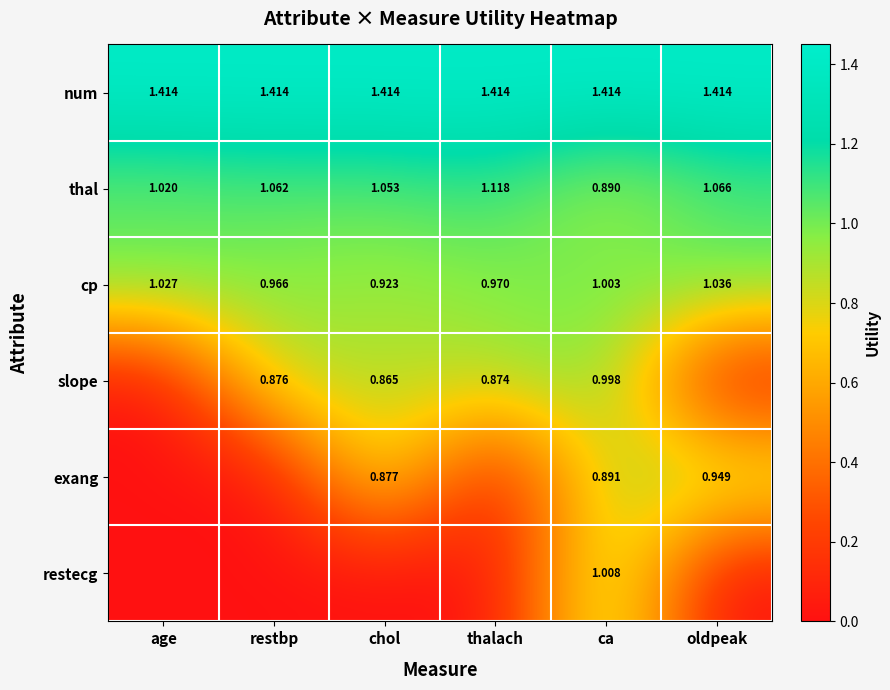

Where is cp nearest to the value 0?

chol